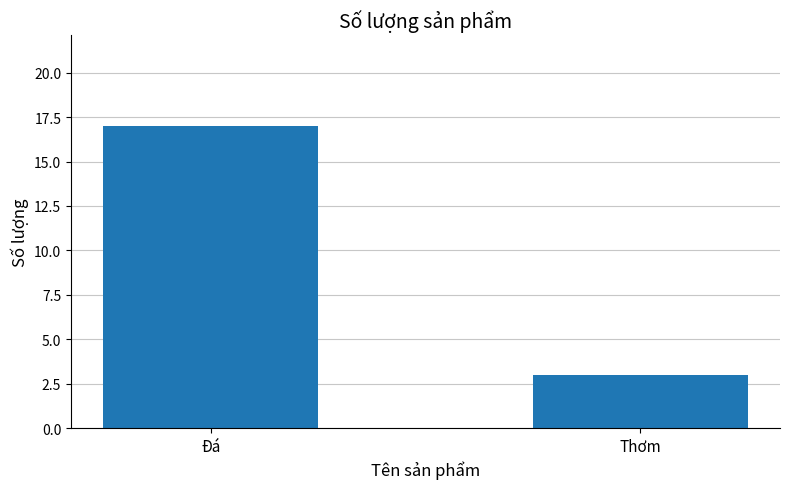

Does the chart contain stacked bars?

No